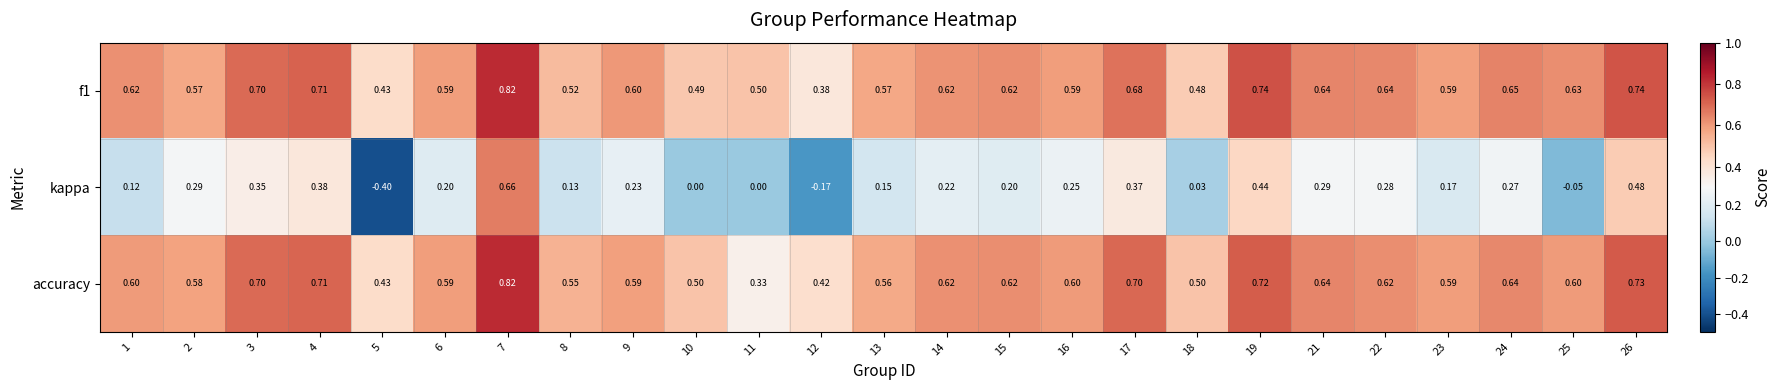

What is the smallest value displayed?

-0.4